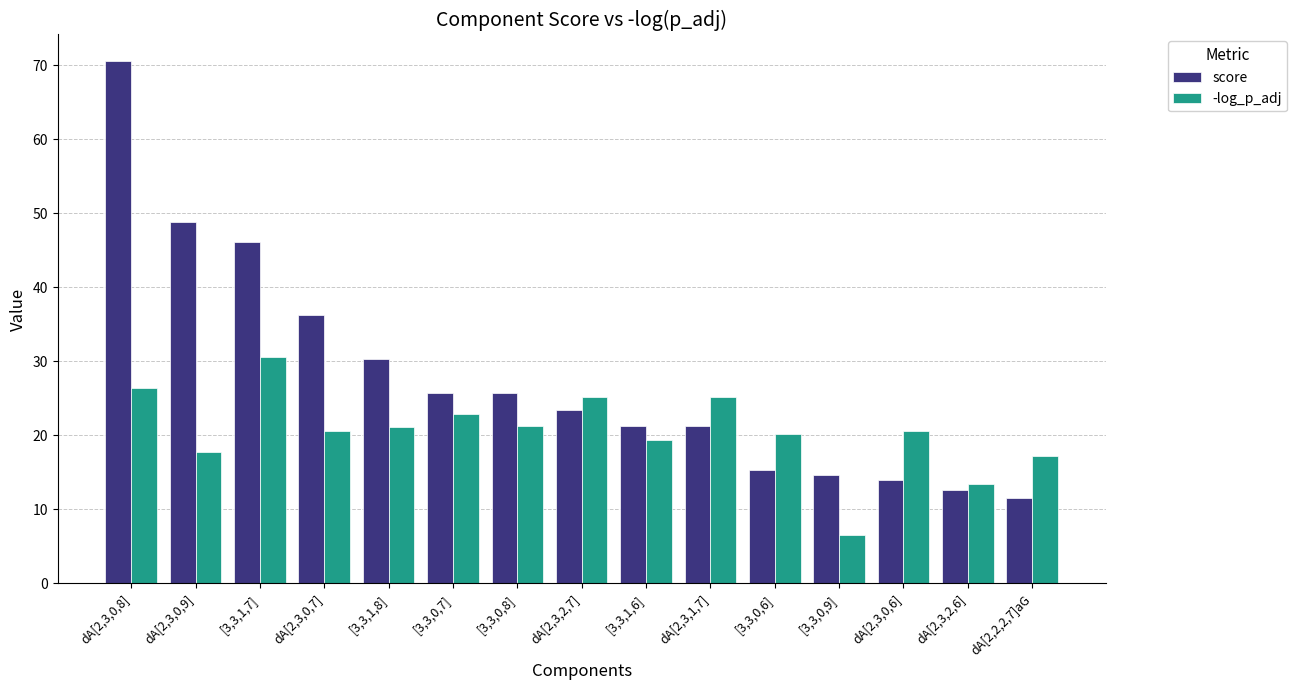

Which series has the widest spread of values?

score